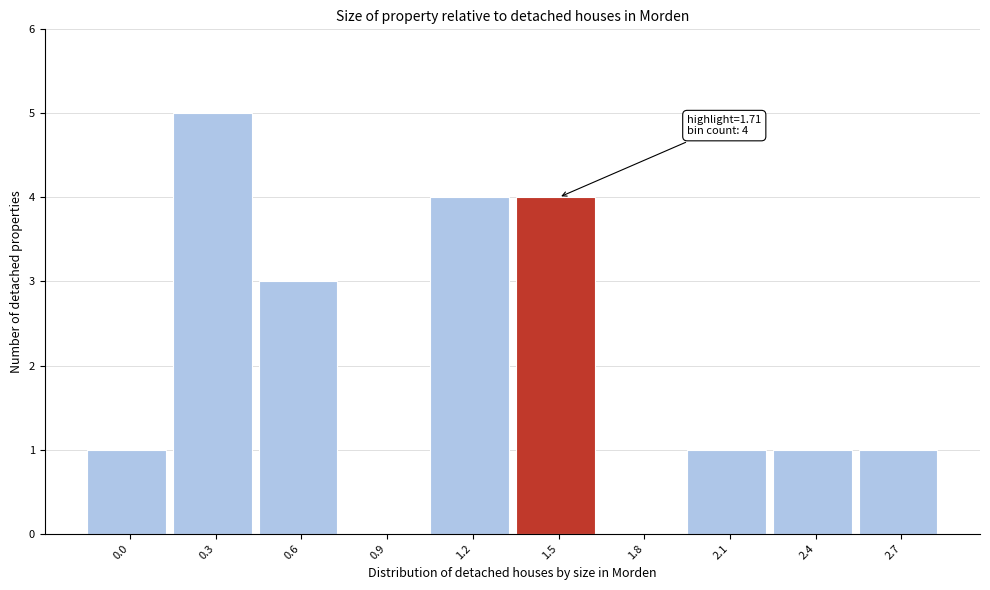

Reading right to left, list all the values displayed in this chart.

2.7=1	2.4=1	2.1=1	1.8=0	1.5=4	1.2=4	0.9=0	0.6=3	0.3=5	0.0=1